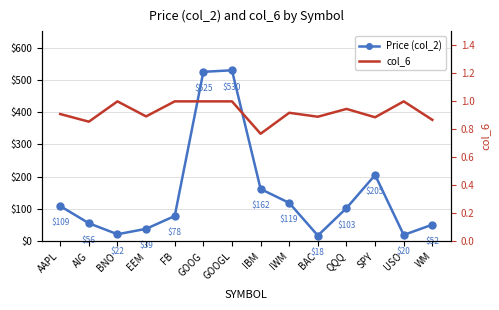

How many interior local valleys does the col_6 series have?

5